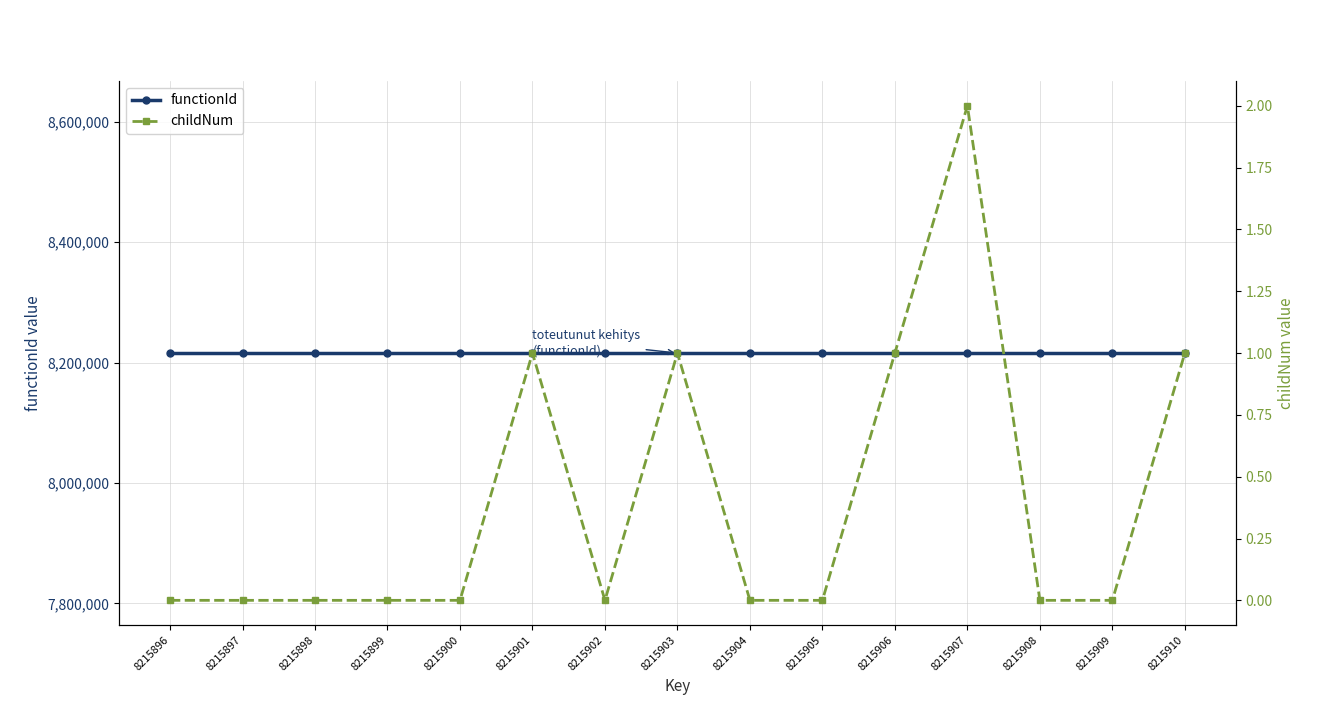

True or false: functionId and childNum cross at least once.

False